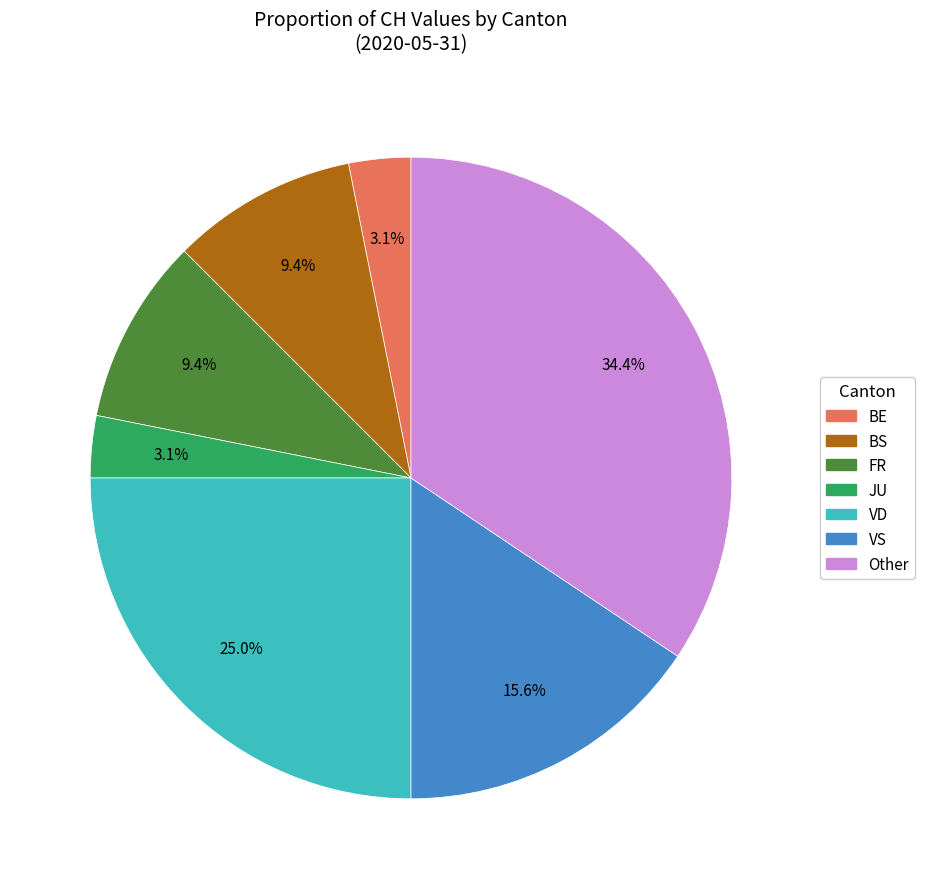

Does any single category account for the majority?

No